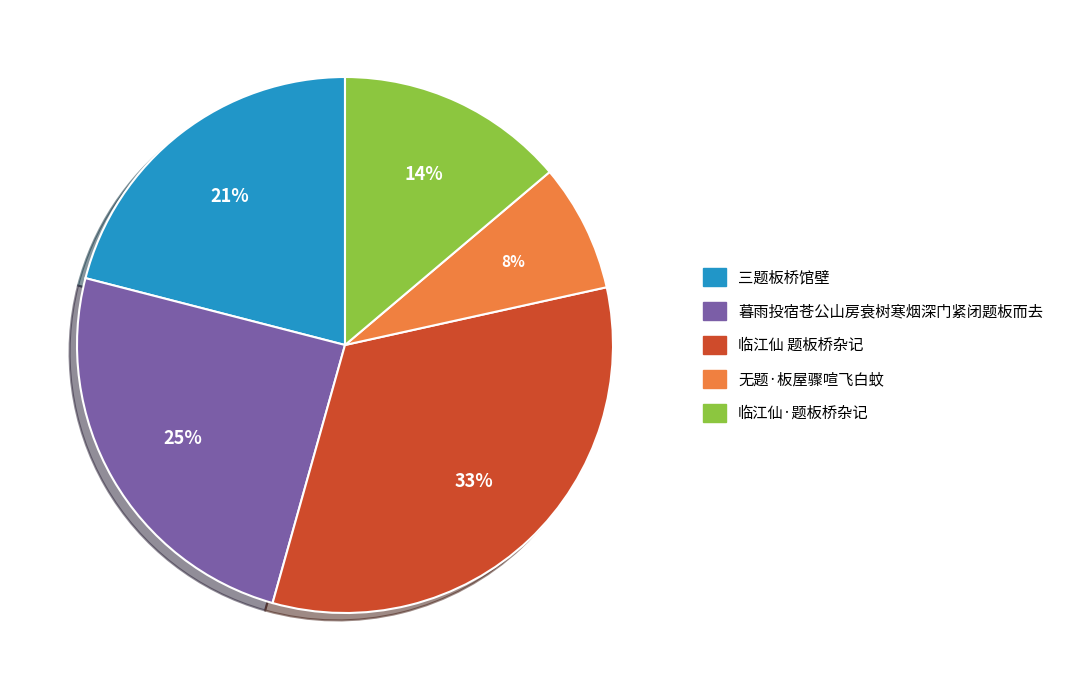

Is 临江仙·题板桥杂记 the majority of the pie?

No